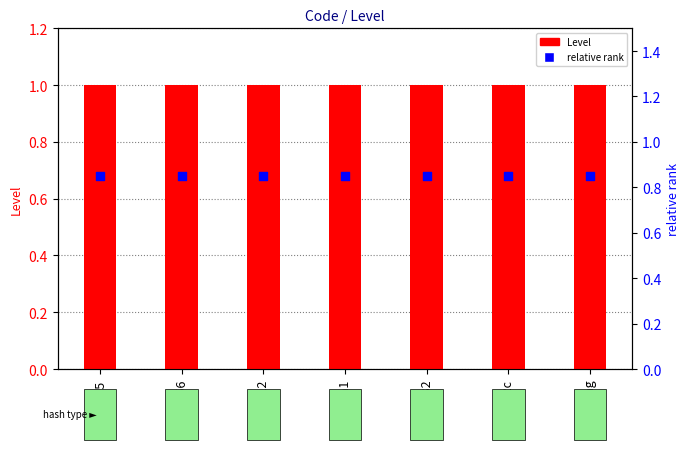

What are all the series names shown in the legend?

Level, relative rank